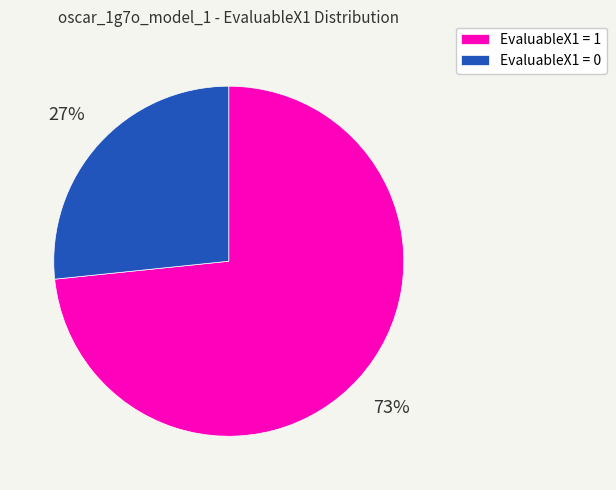

Which has a higher value, EvaluableX1 = 1 or EvaluableX1 = 0?

EvaluableX1 = 1